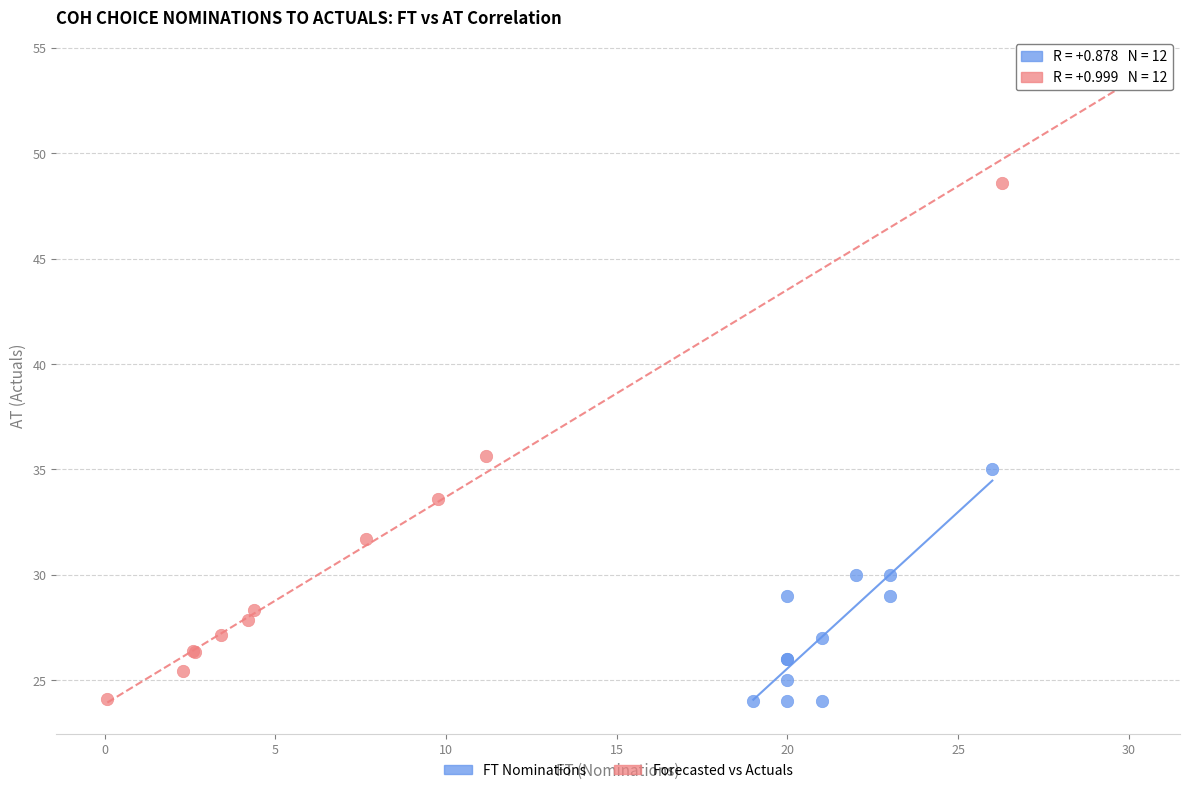

Which series contains the highest Y value?

Forecasted vs Actuals